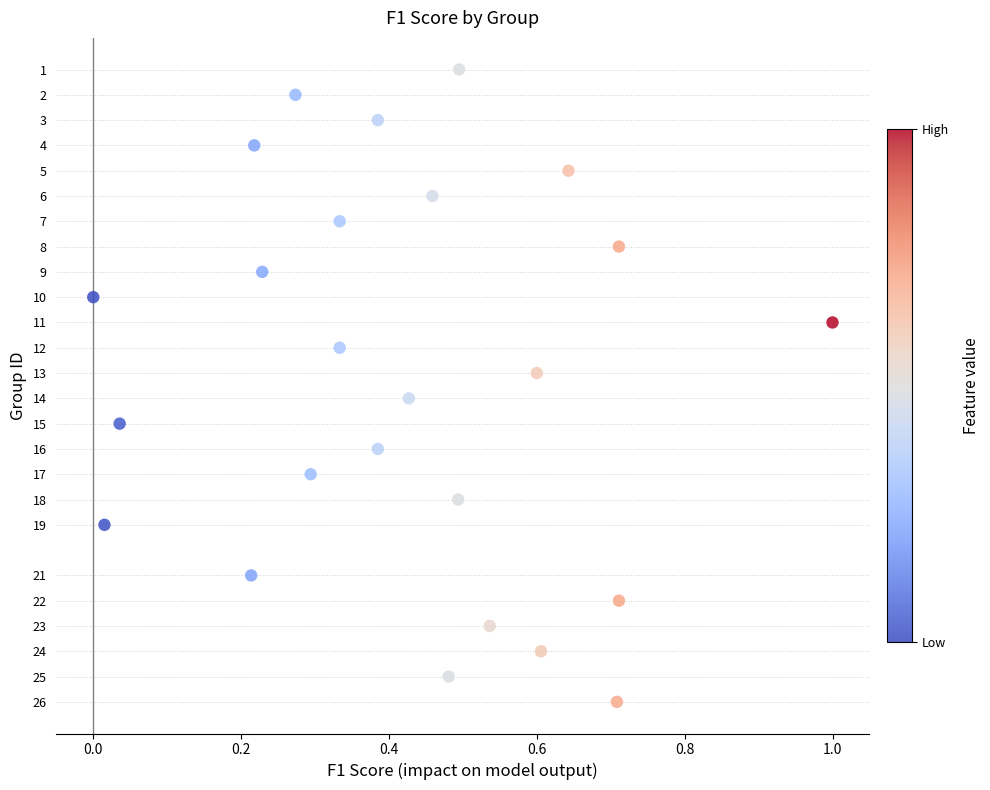

What is the range of Y values (max minus min)?

25